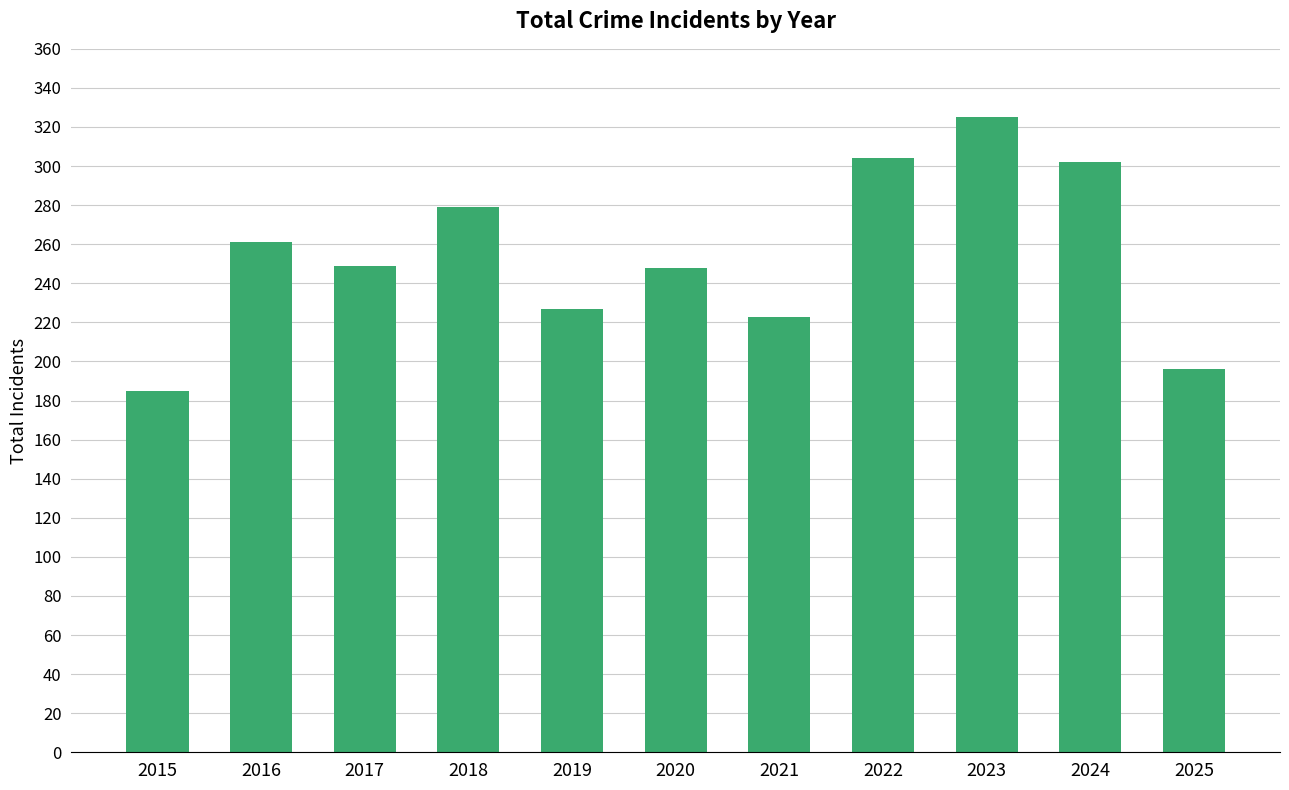

What is the maximum value shown in the chart?

325